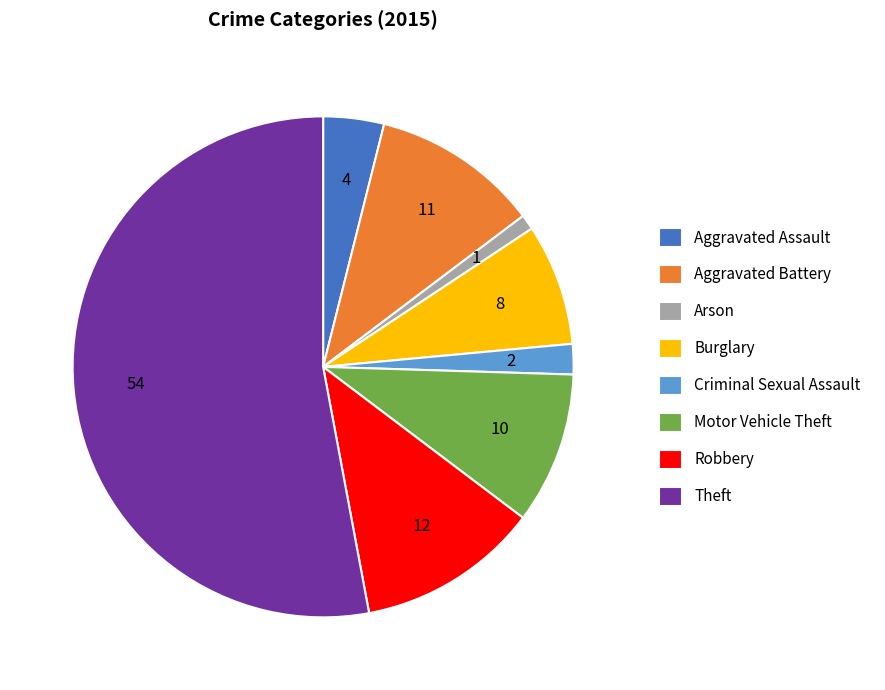

Is it true that Aggravated Battery is 1% of the pie?

False